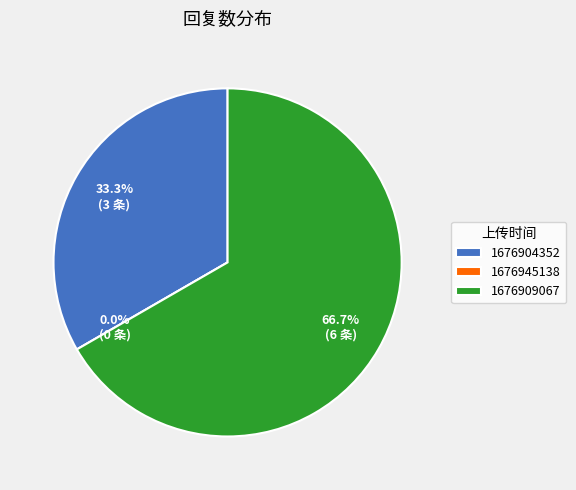

Which slice is the smallest?

1676945138